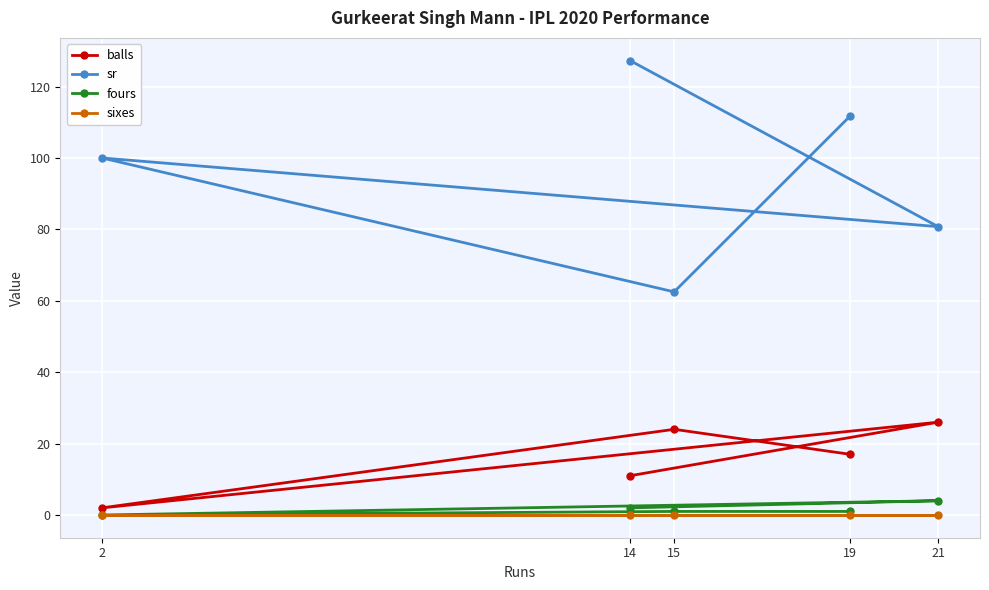

What is the value of the sr point at the 4th from the left?

111.8